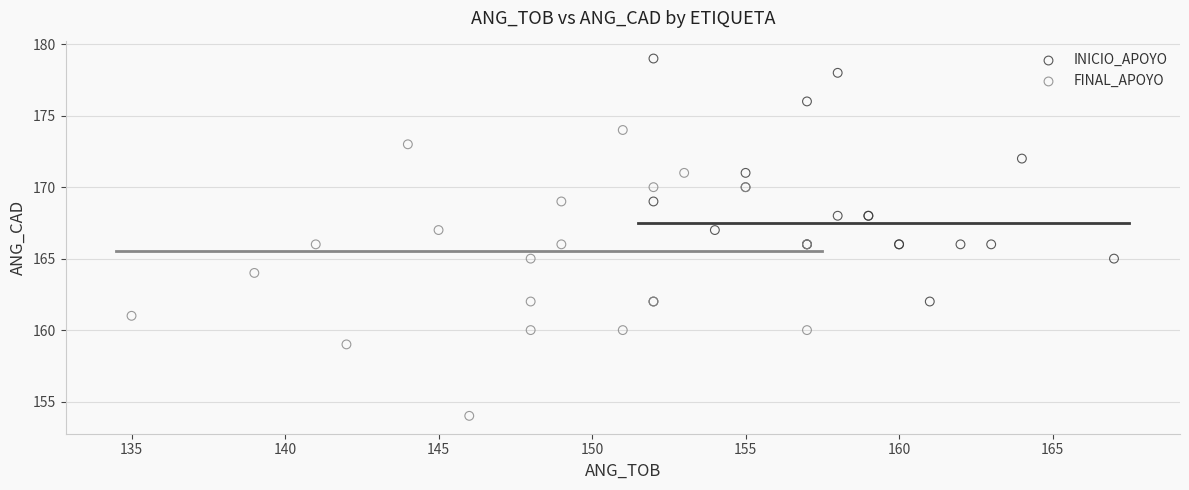

Which series contains the highest Y value?

INICIO_APOYO